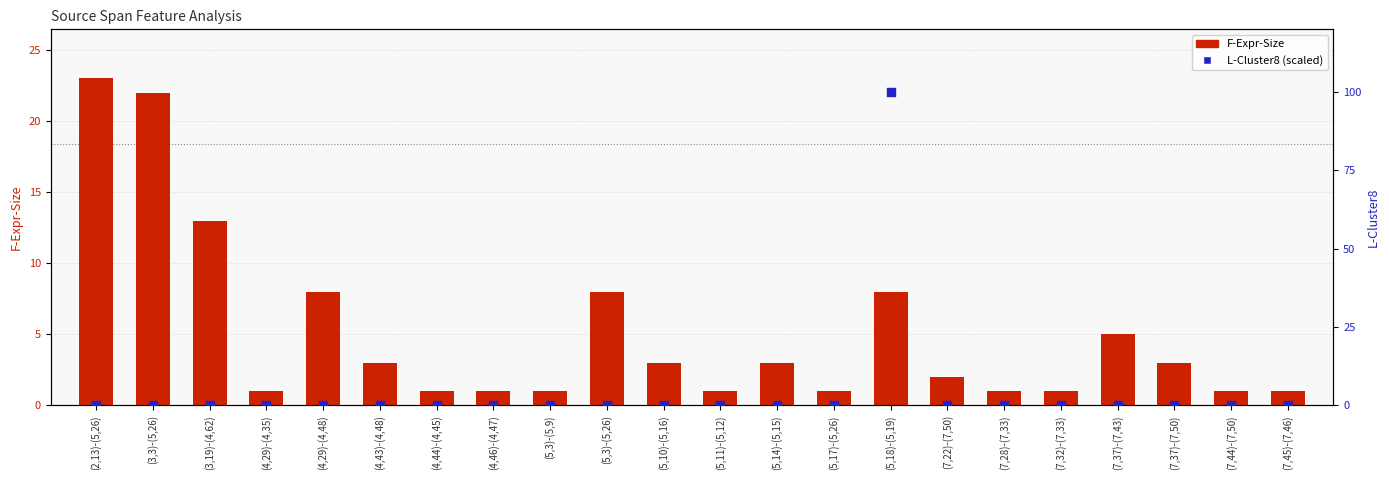

What is the total value across all series at (2,13)-(5,26)?

23